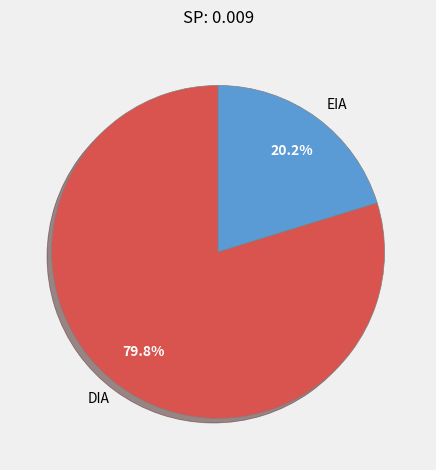

Does DIA account for over 50% of the chart?

Yes